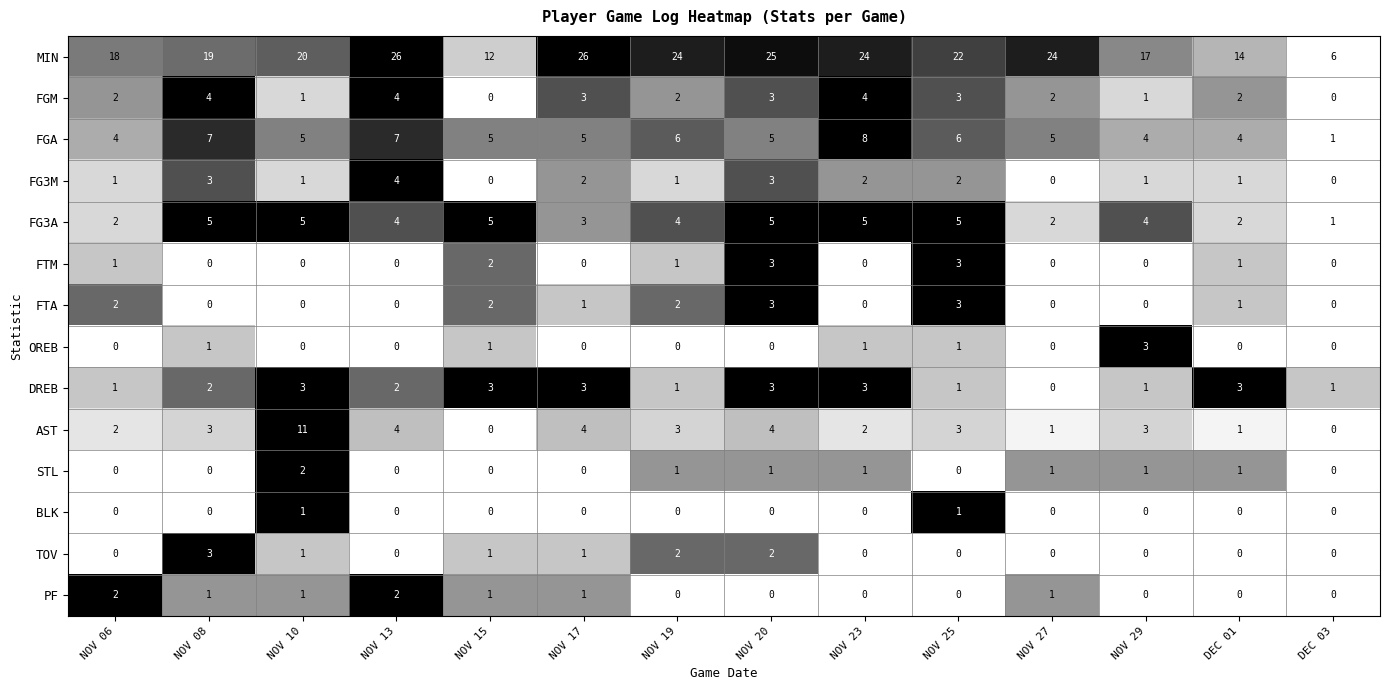

What is the sum of all FGM values?

31